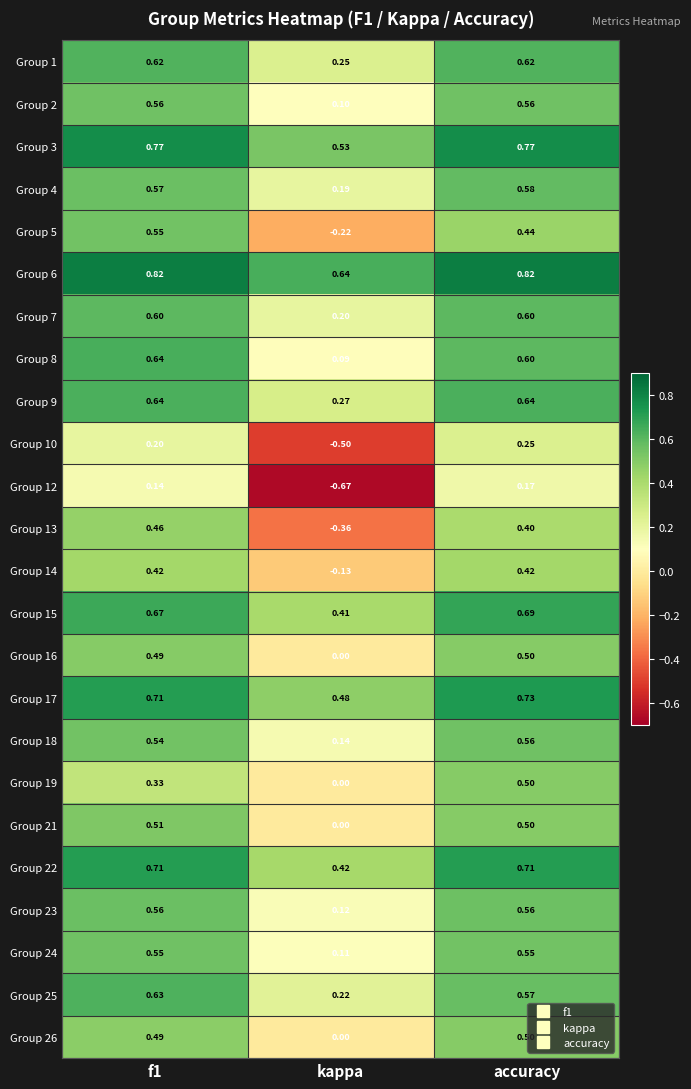

What is the total value across all series at kappa?

2.3